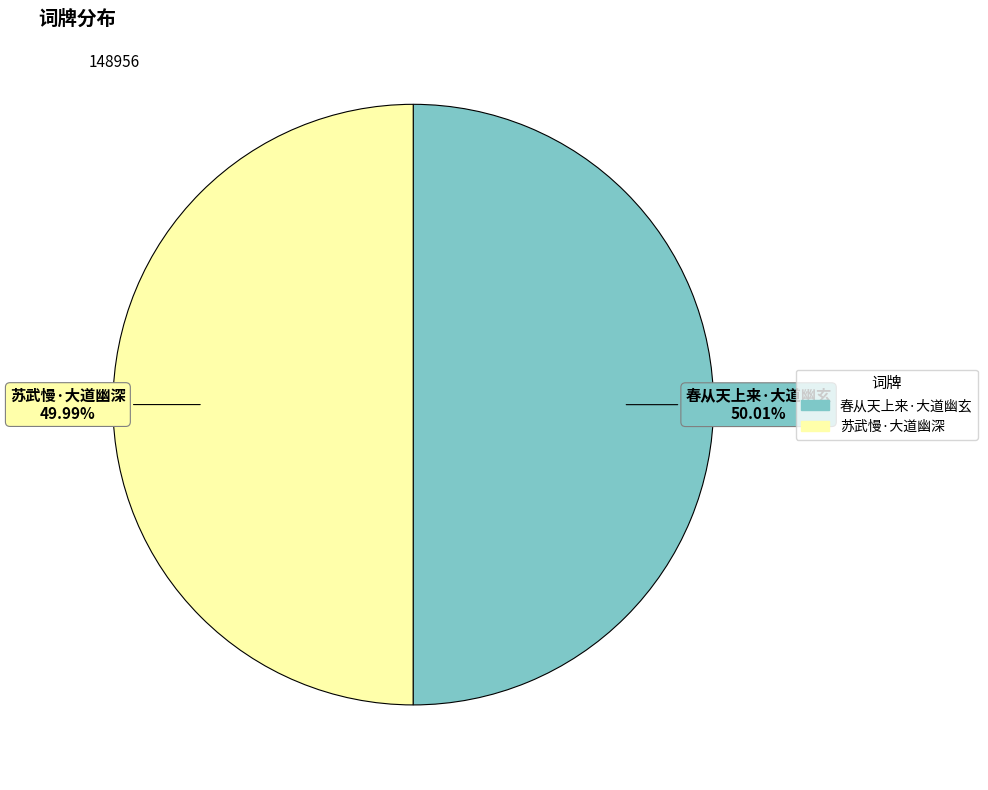

To the nearest percent, what portion does 苏武慢·大道幽深 represent?

50%